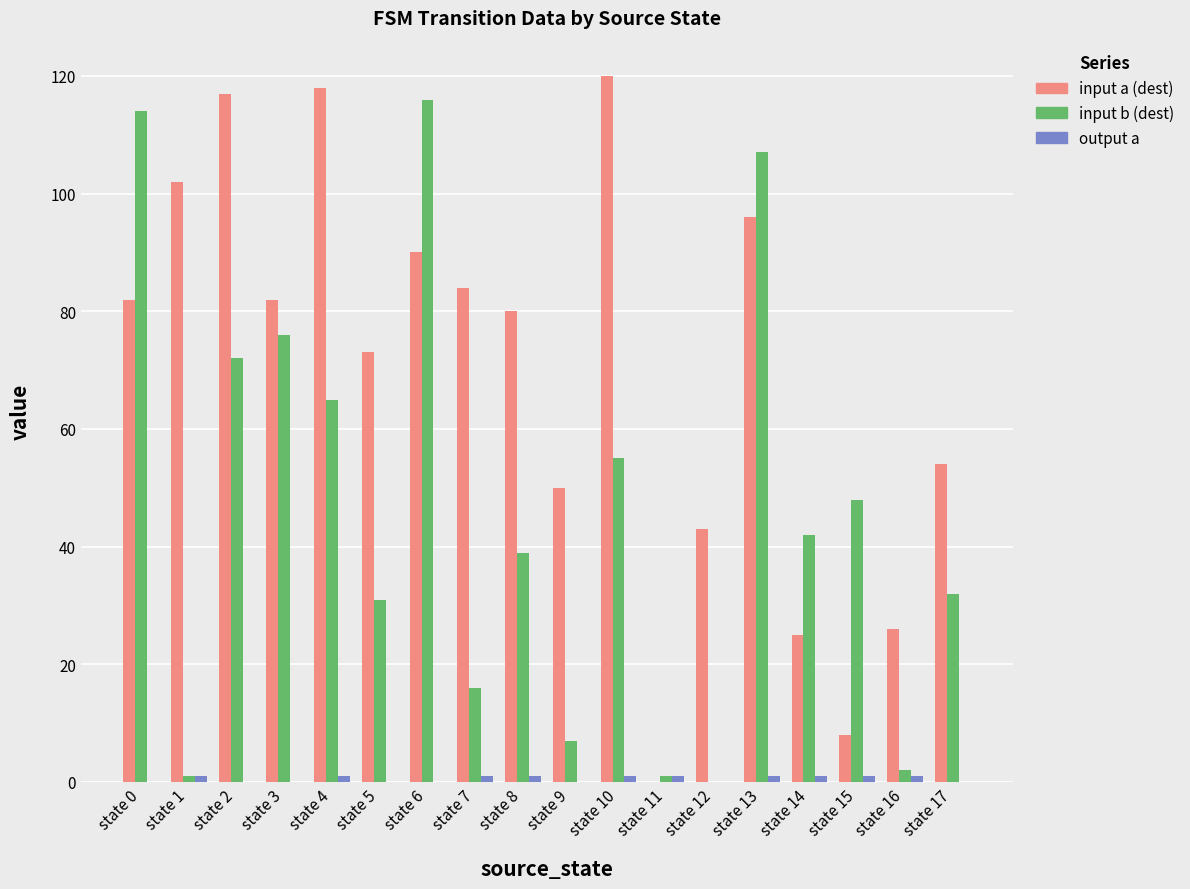

Which series has the largest total across all categories?

input a (dest)